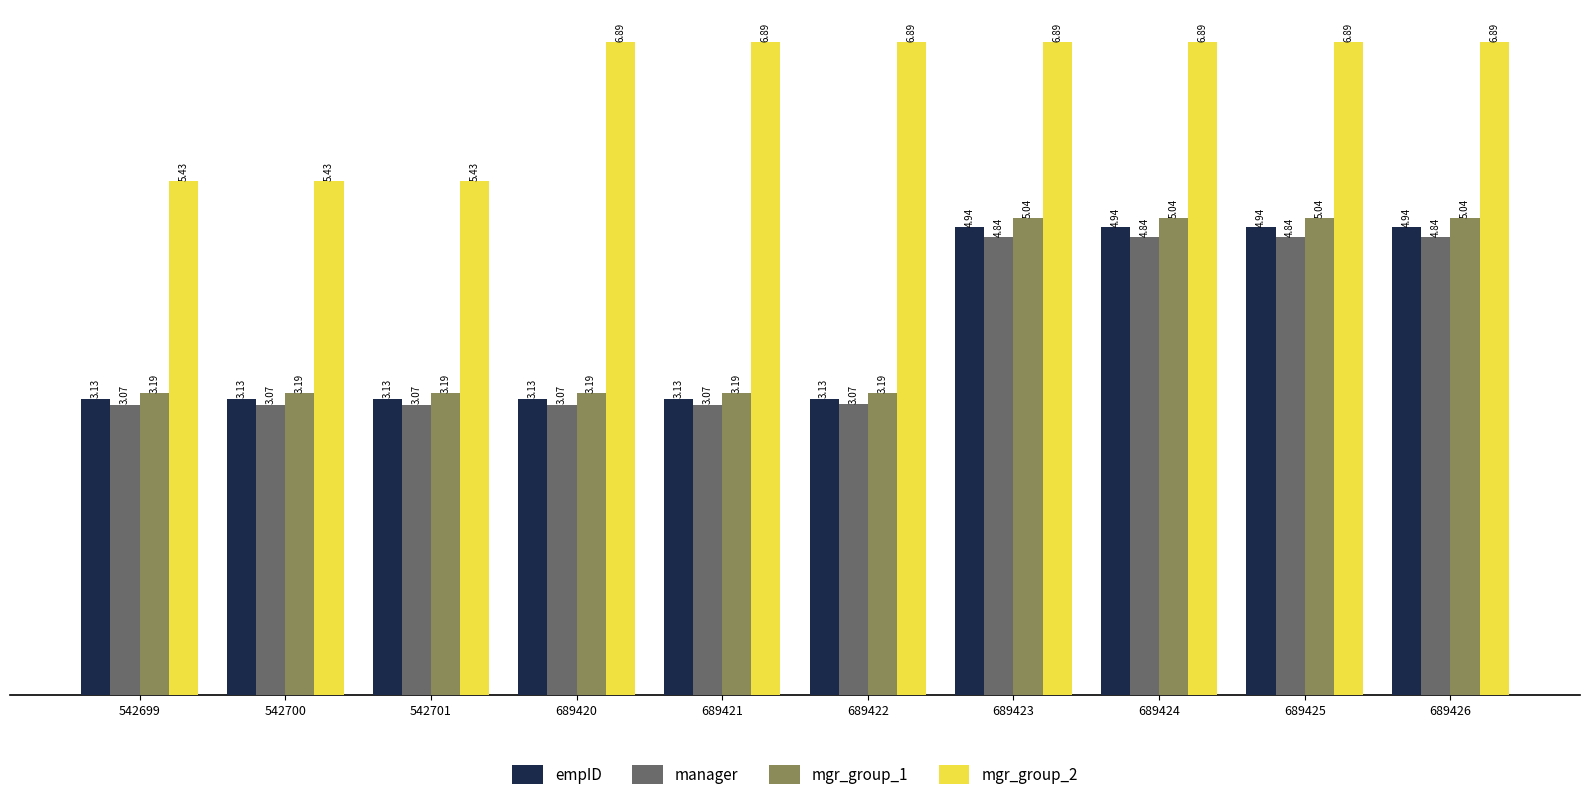

At which label is manager closest to 3?

542699